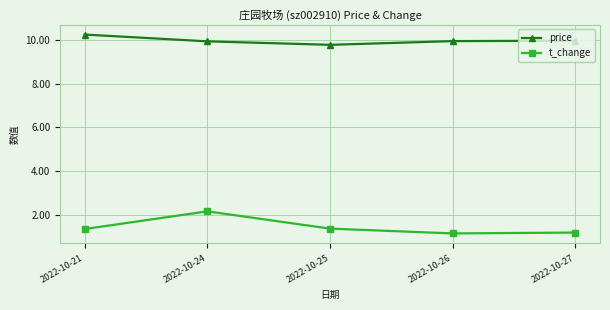

Which series has the largest total across all categories?

price